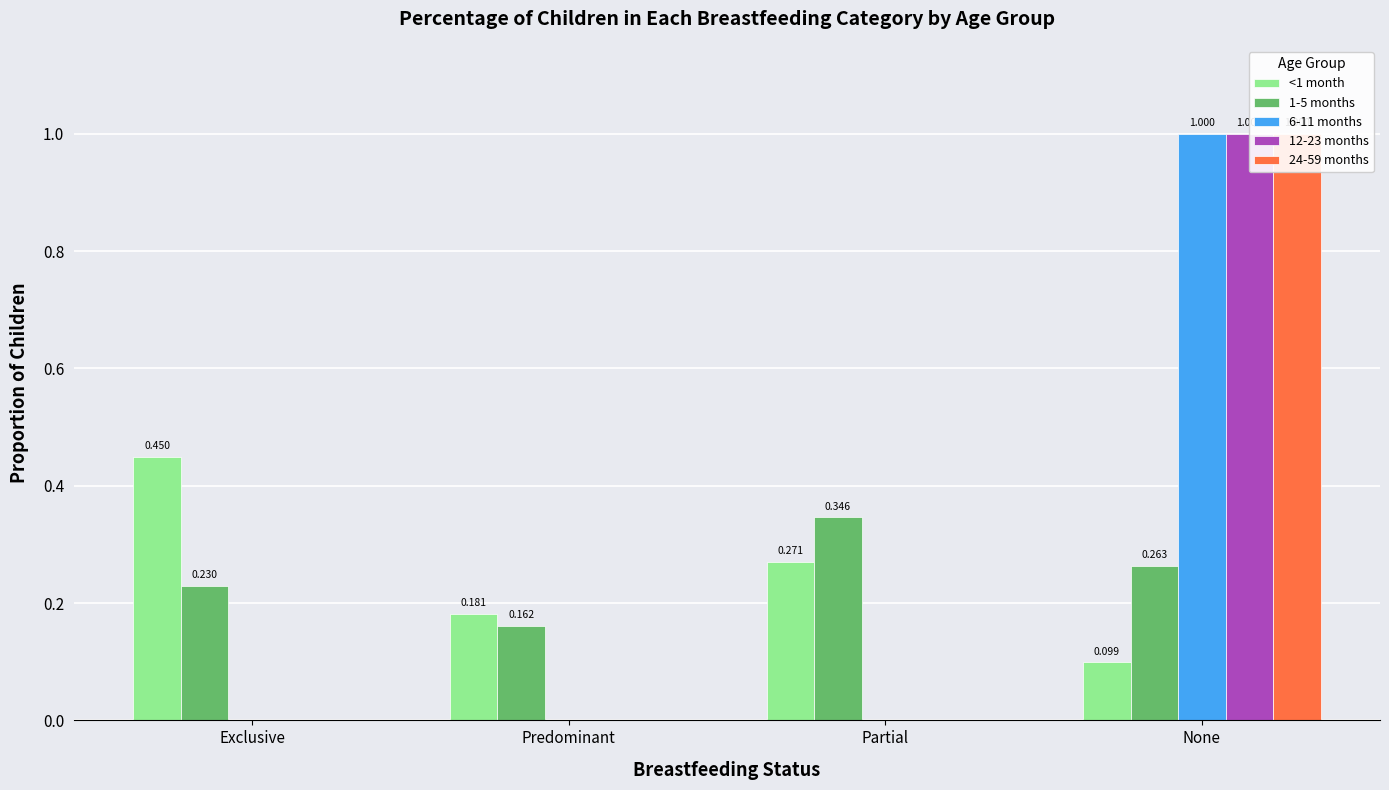

At which category does the chart reach its peak across all series?

None